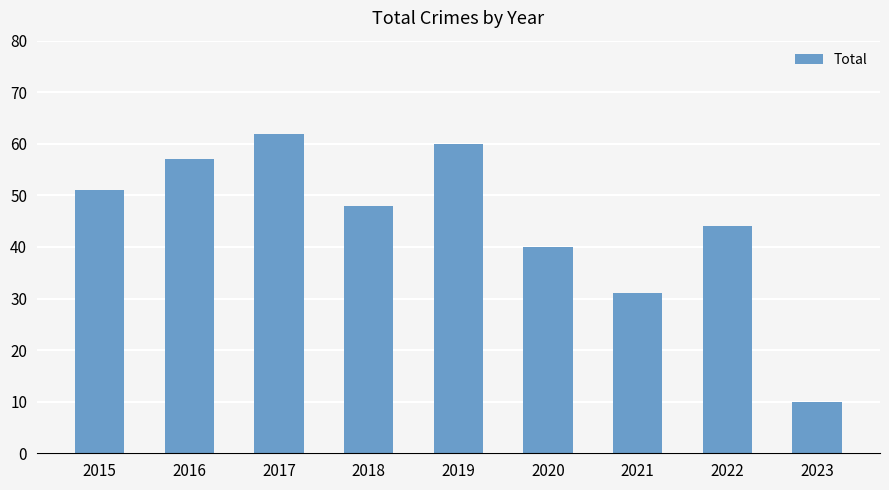

How many bars are there in total?

9